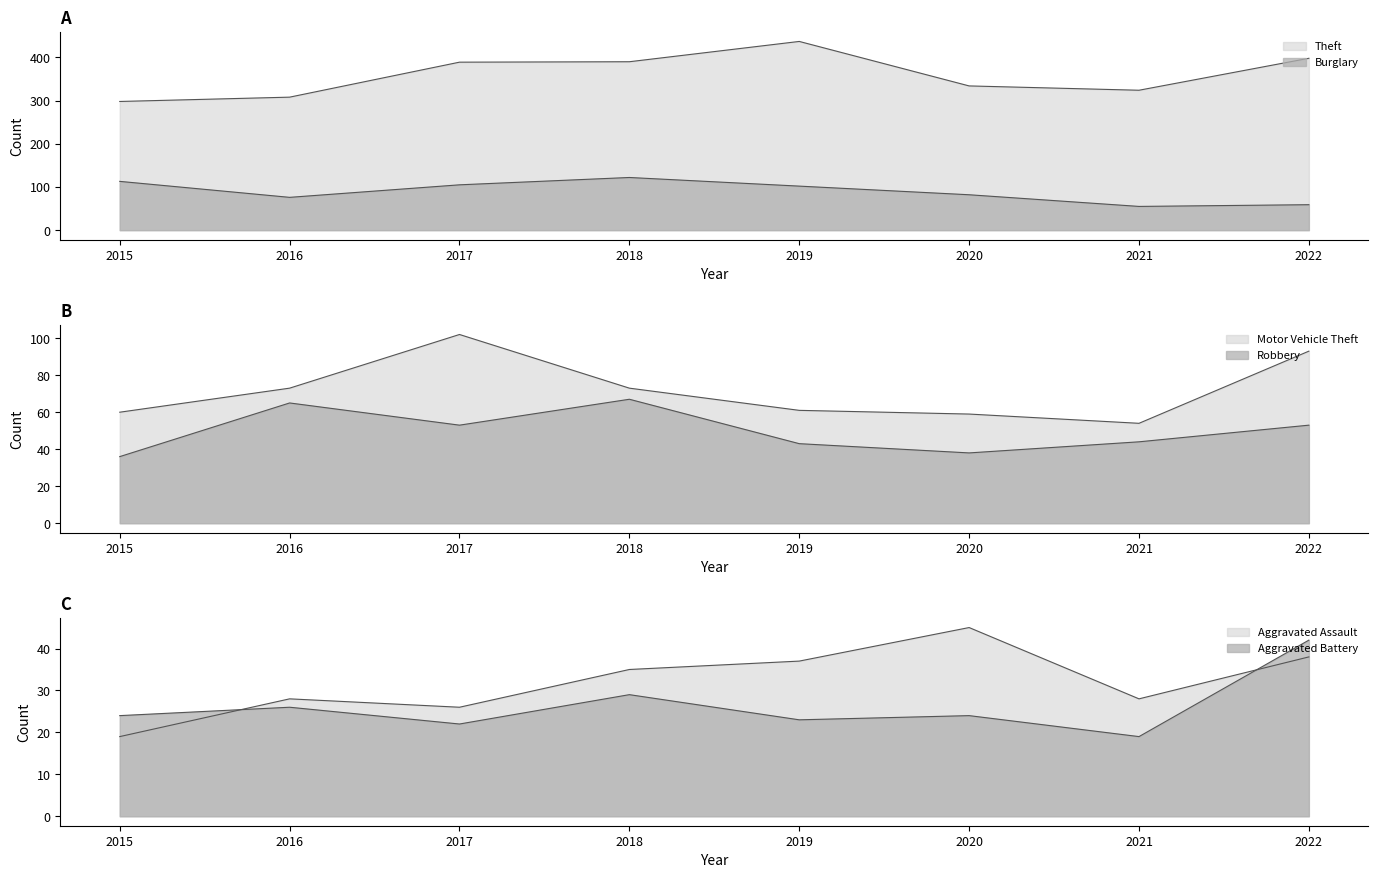

Which category has the highest value in the Aggravated Battery series?

2022